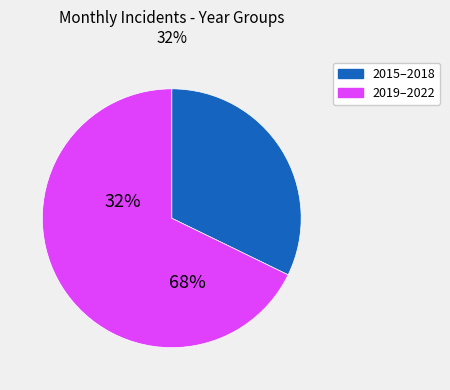

Is there any slice that represents more than half of the pie?

Yes